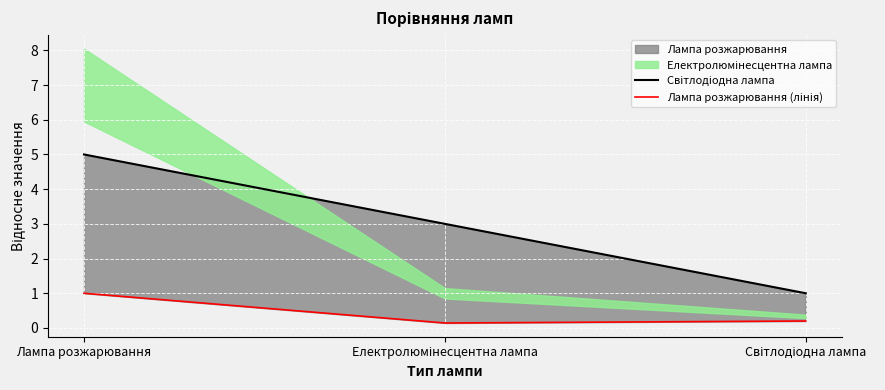

Which series has the largest total across all categories?

Світлодіодна лампа